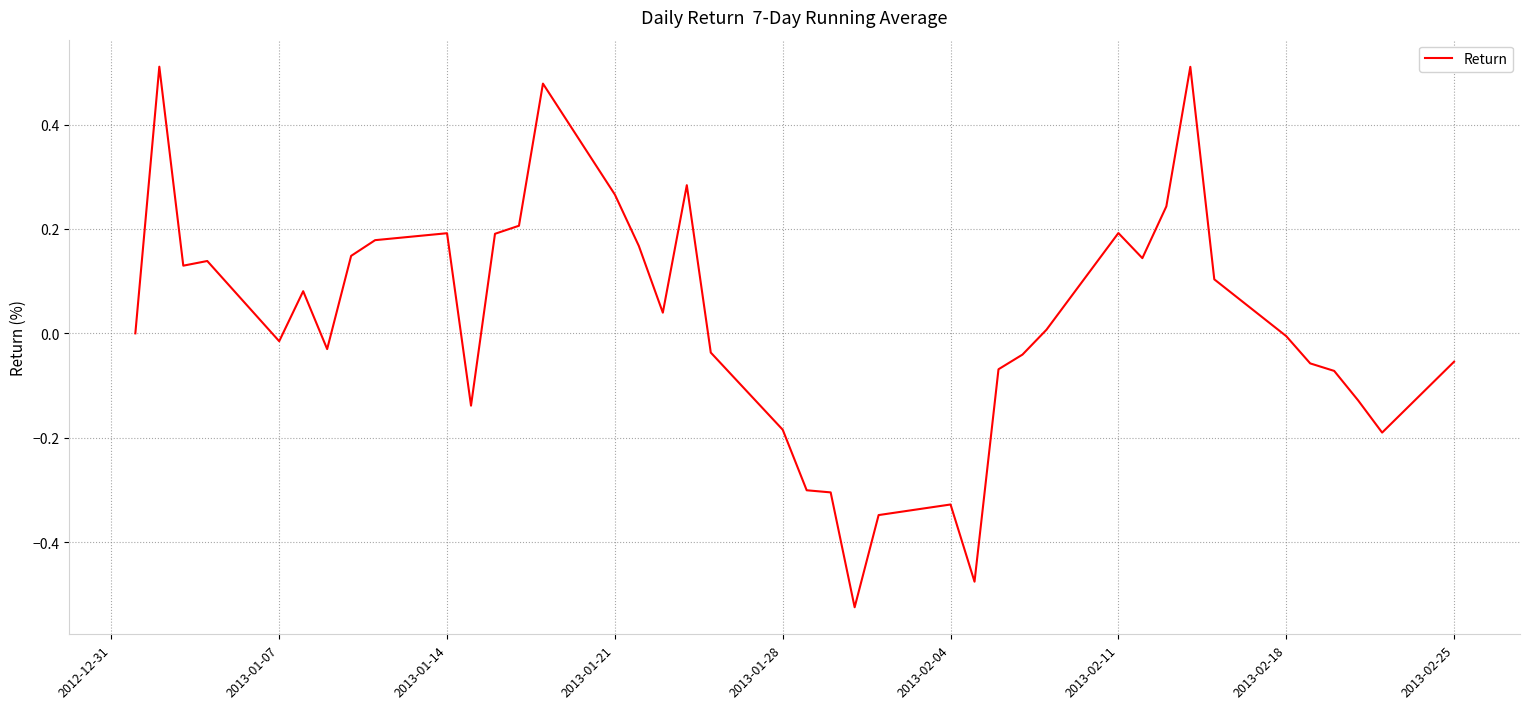

What is the difference between the maximum and minimum values?

1.0